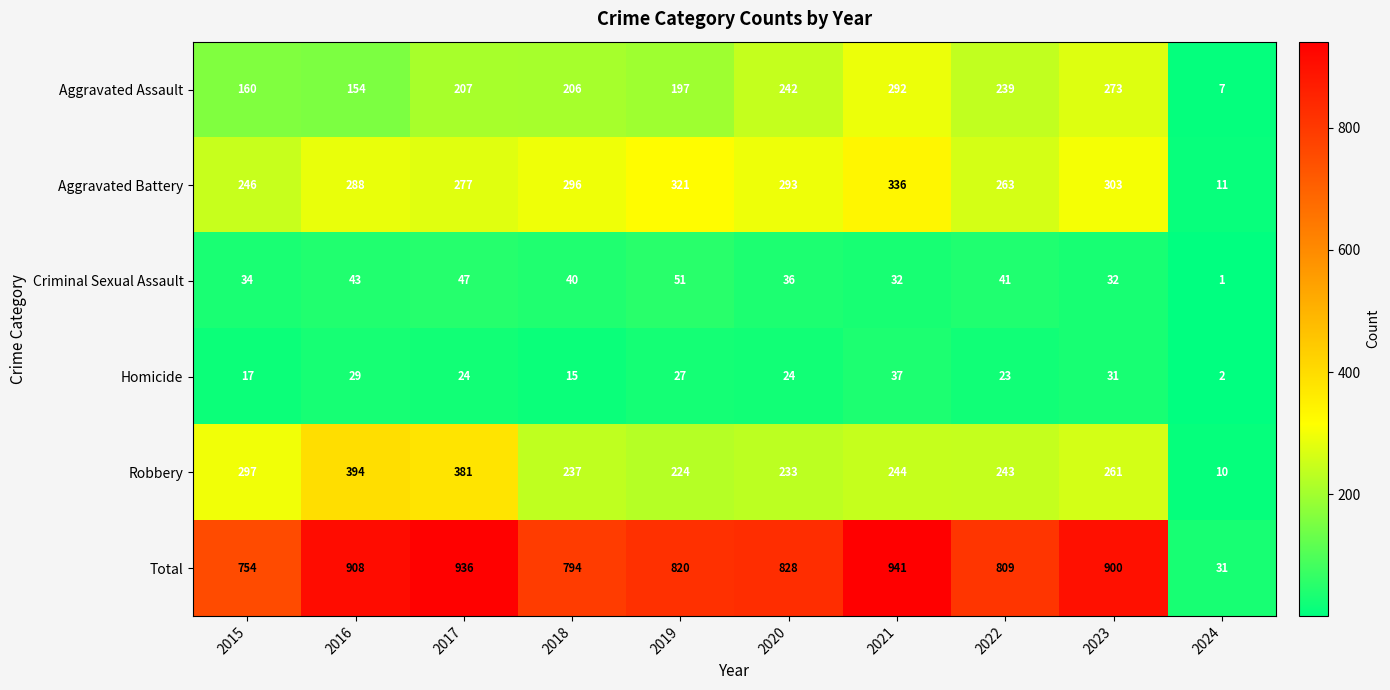

What is the total value across all series at 2021?

1882